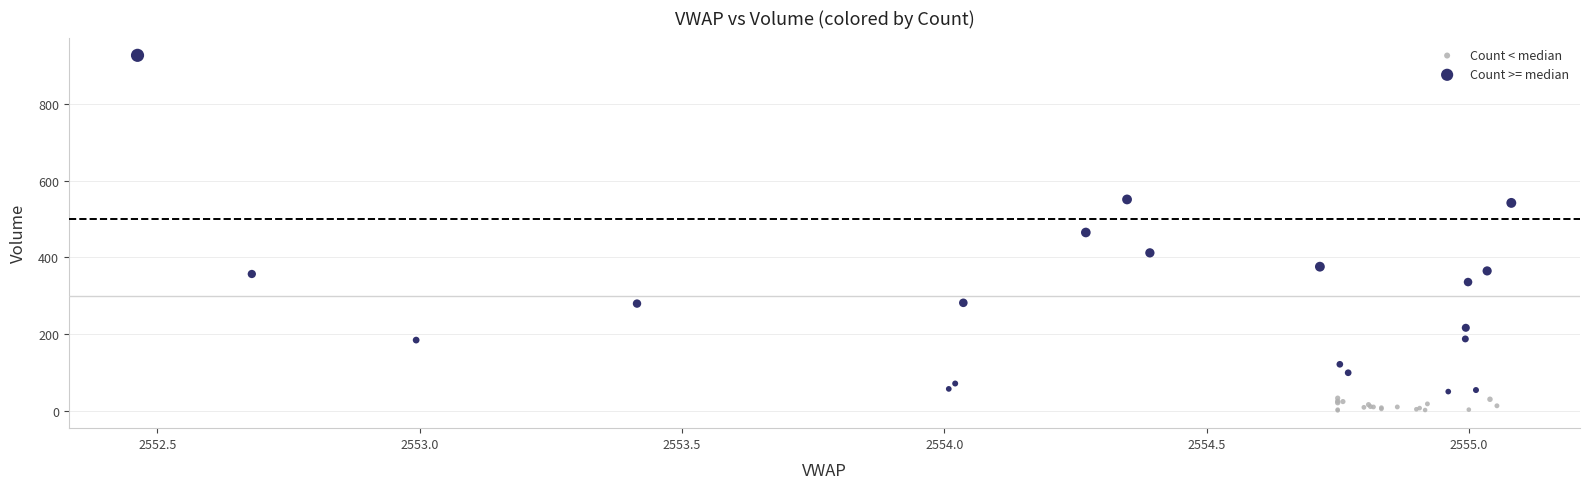

What are all the series names shown in the legend?

Count < median, Count >= median